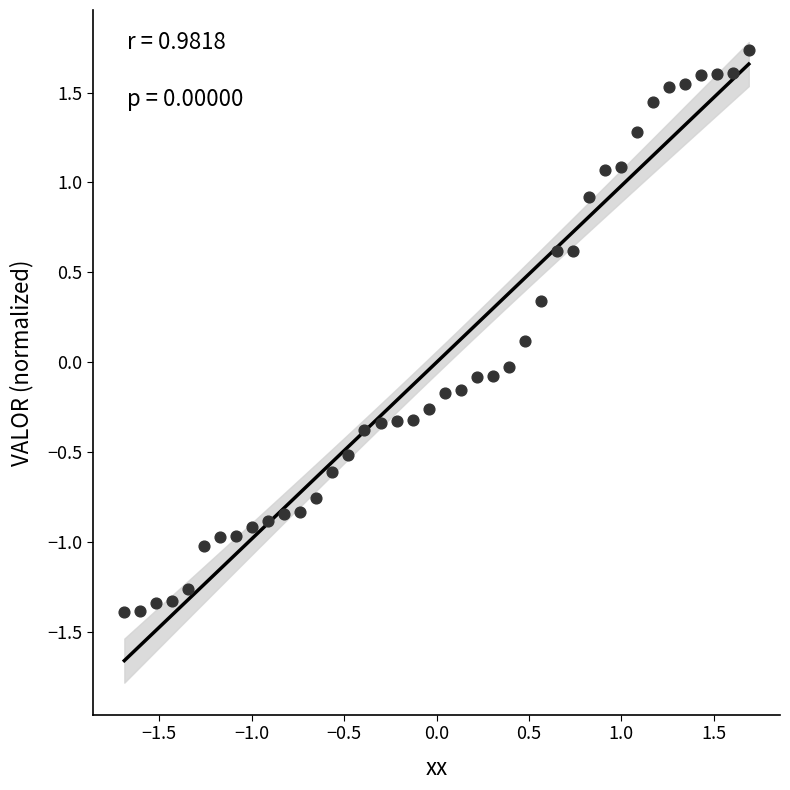

What is the range of Y values (max minus min)?

3.1